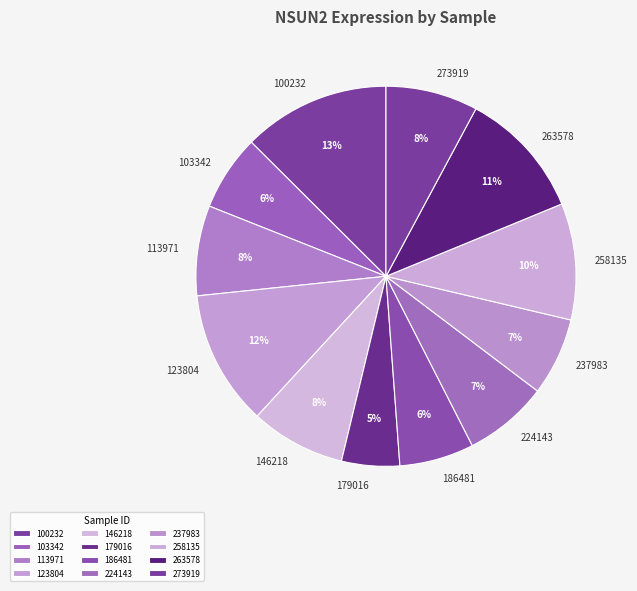

The 224143 slice represents 1% of the pie. True or false?

False